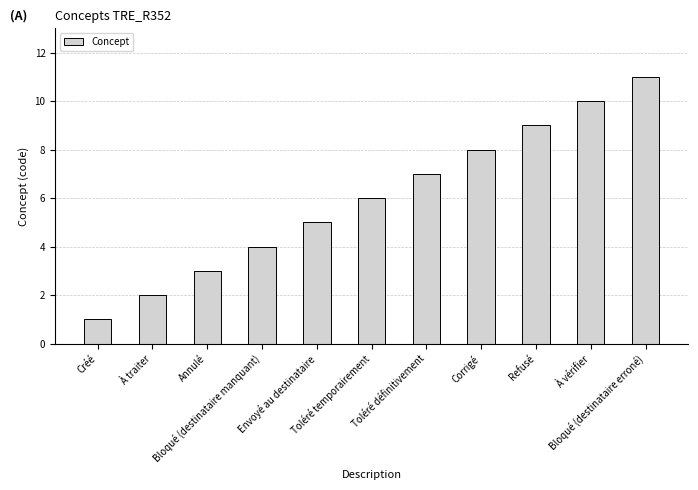

Reading left to right, transcribe all the data shown in this chart.

Créé=1	À traiter=2	Annulé=3	Bloqué (destinataire manquant)=4	Envoyé au destinataire=5	Toléré temporairement=6	Toléré définitivement=7	Corrigé=8	Refusé=9	À vérifier=10	Bloqué (destinataire erroné)=11